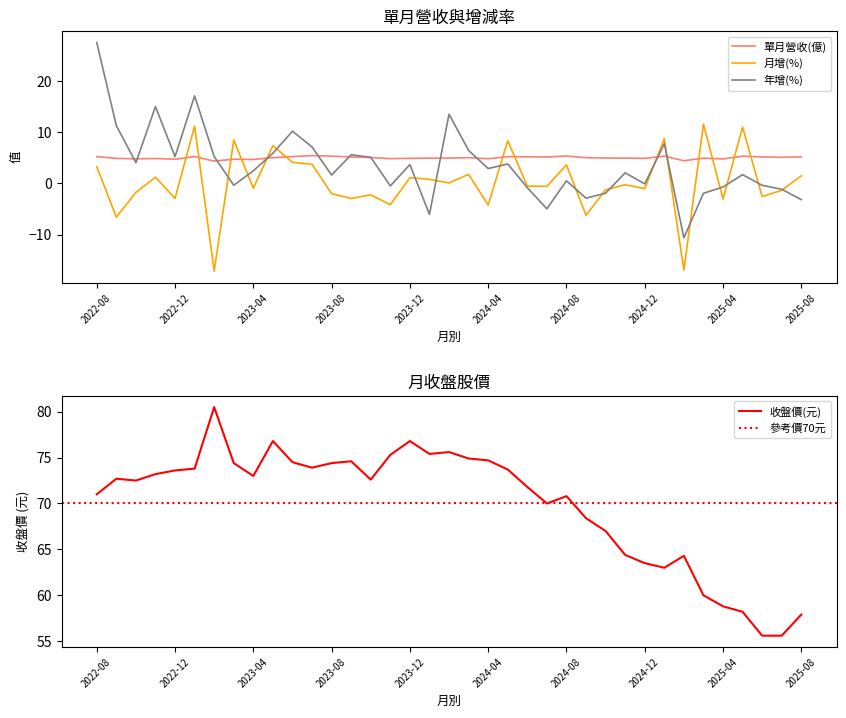

True or false: 單月營收(億) has a value of 3.2 at 2023-11.

False